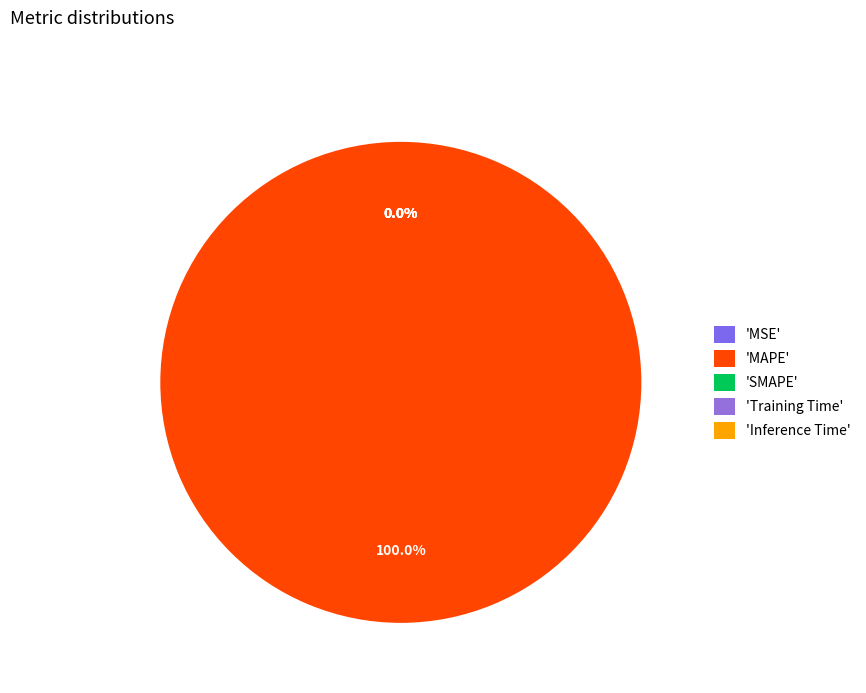

What portion of the pie excludes Inference Time?

100.0%